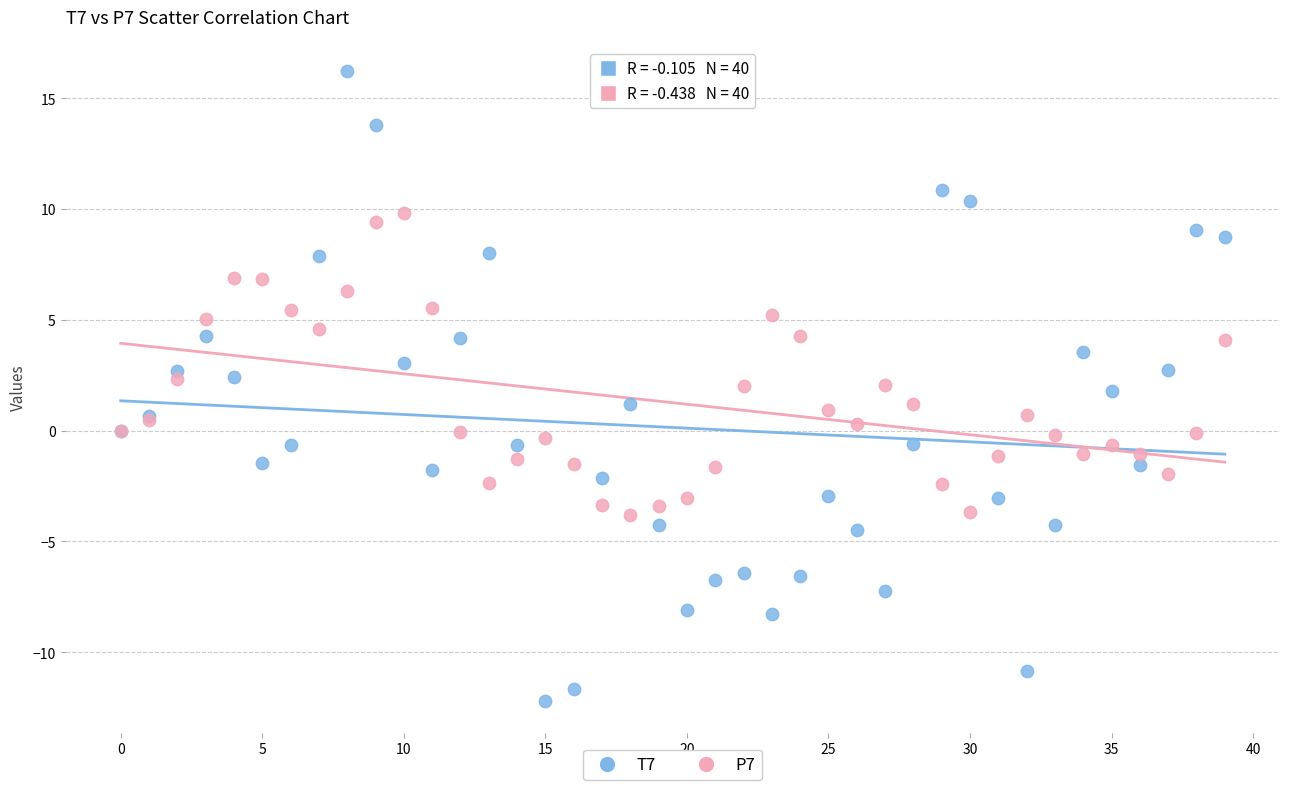

What are all the series names shown in the legend?

T7, P7